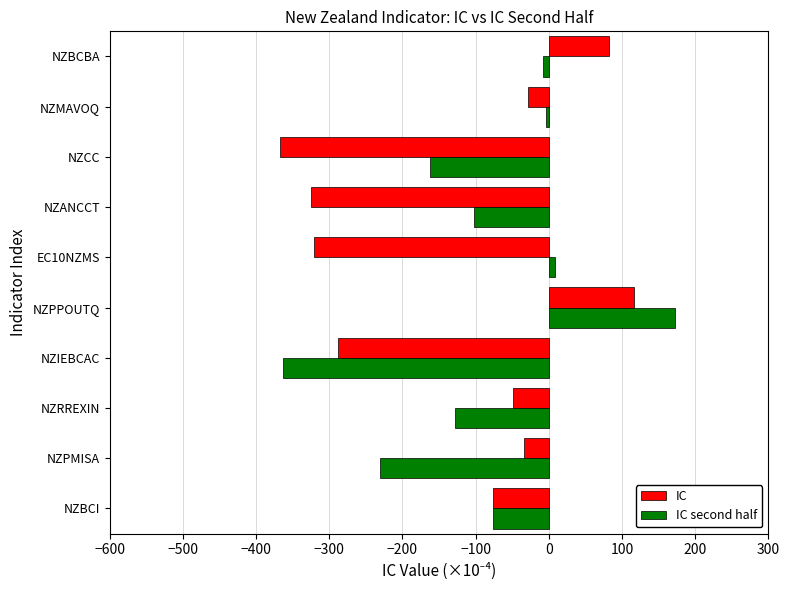

What value does the IC series have at NZBCI?

-76.1